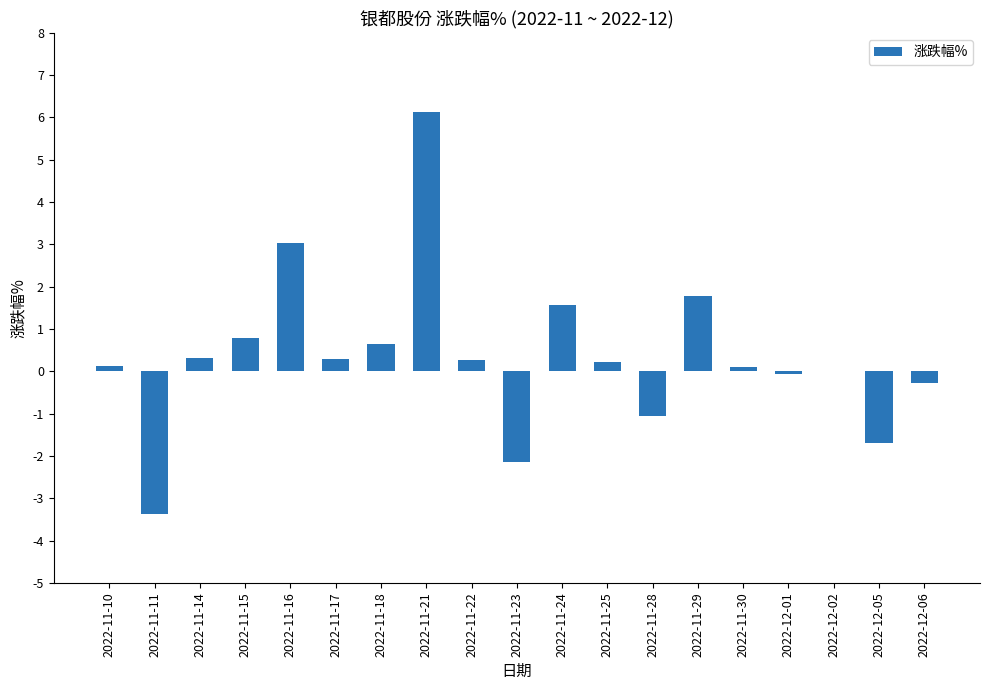

Are the bars grouped side by side (vs. stacked)?

No